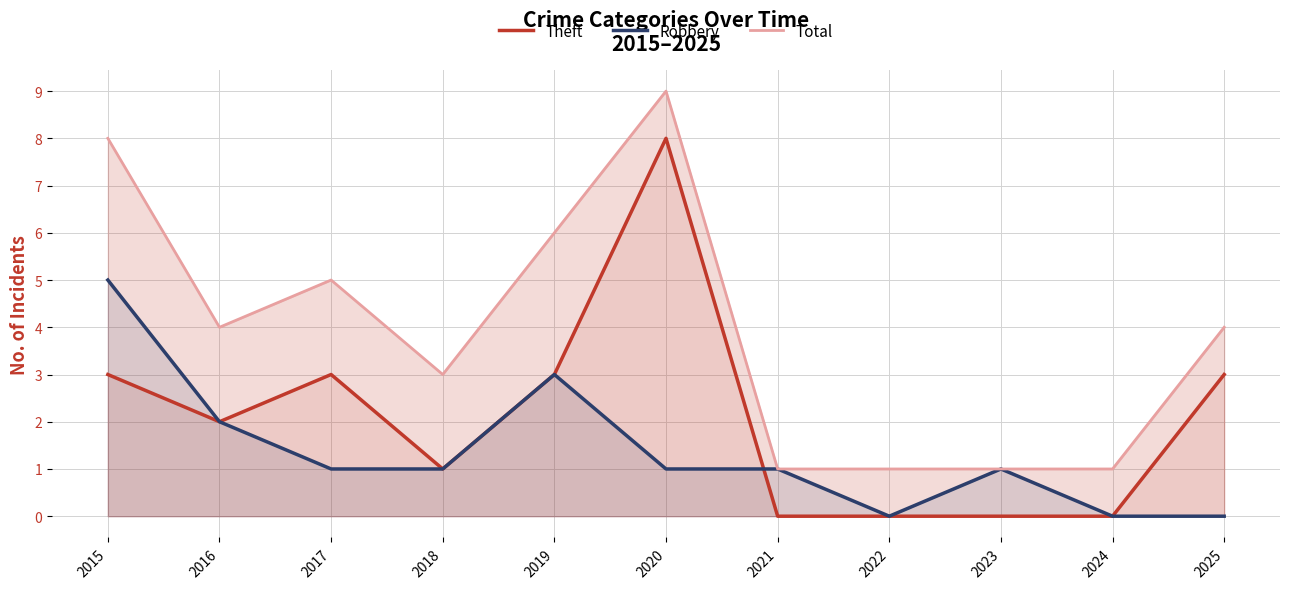

Is the value of Robbery at 2015 greater than the value of Total at 2019?

No